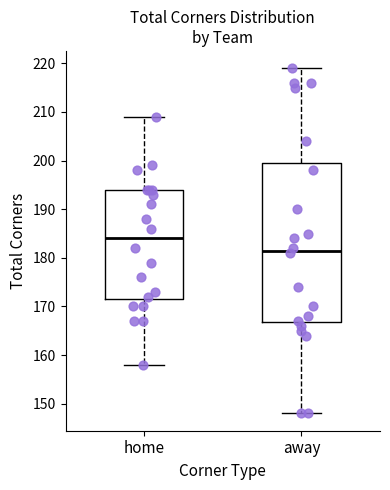

Reading left to right, transcribe this box plot: for each box, give where its median line is, the range the box spans, and where its two whiskers end, as read against the y-axis. The values are not printed on the chart, so give them approximately, as read against the axis.

home: median 184, box 172 to 194, whiskers 158 to 209
away: median 182, box 167 to 200, whiskers 148 to 219